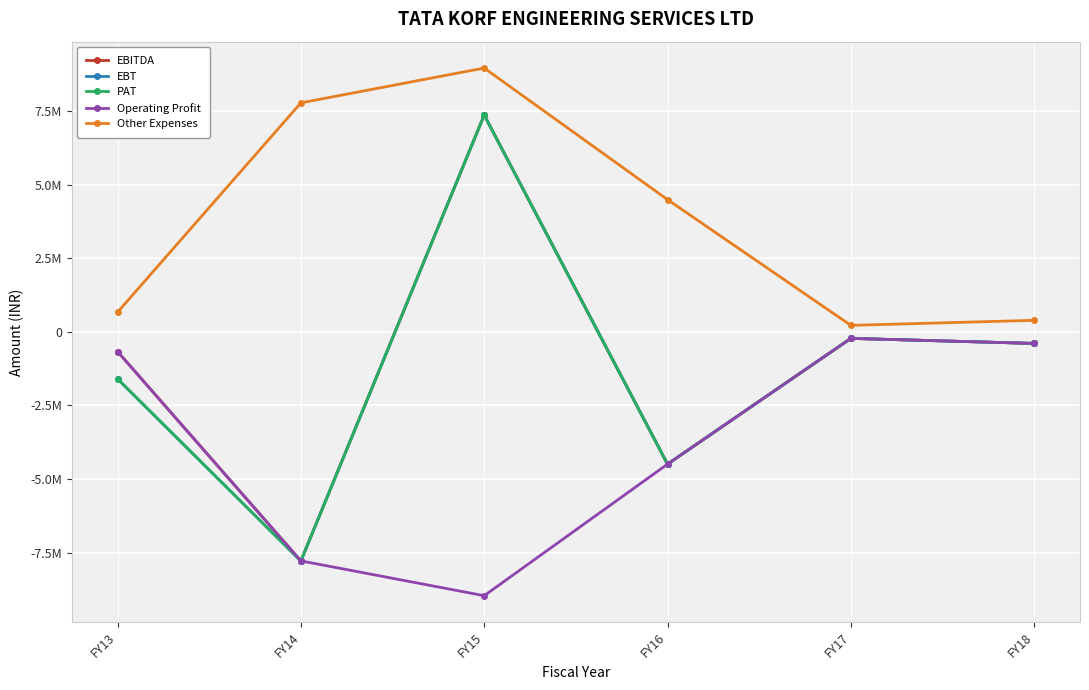

At FY13, list the series in order from smallest to largest.

EBT, PAT, EBITDA, Operating Profit, Other Expenses